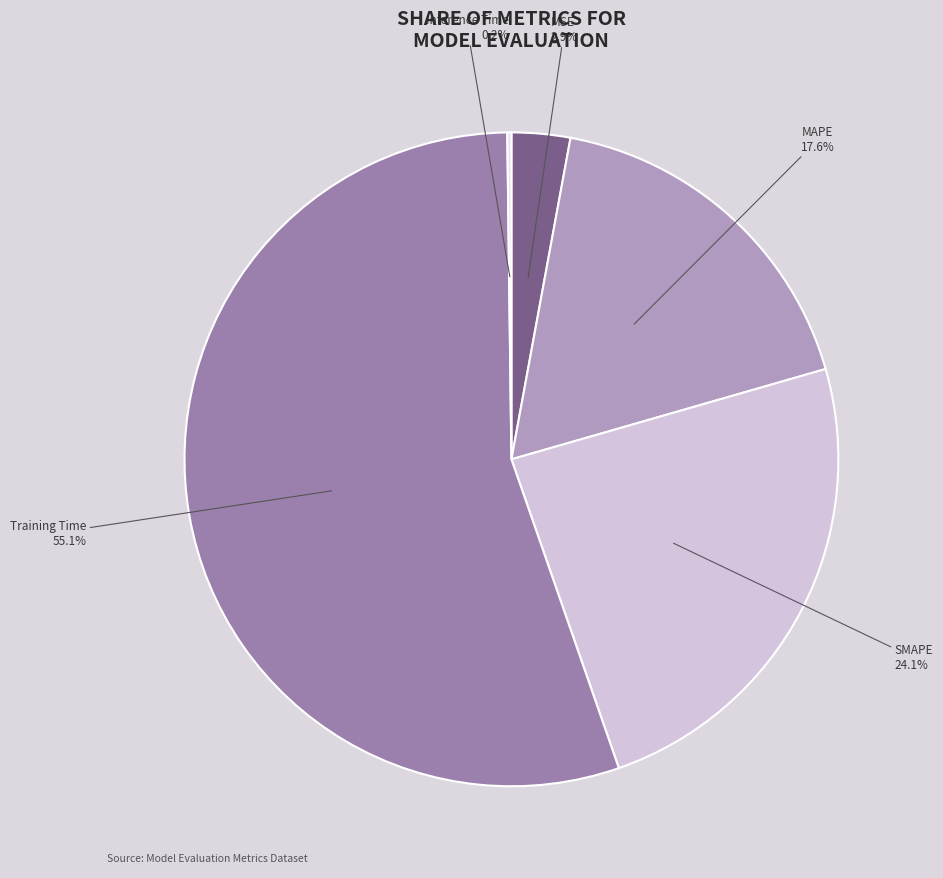

To the nearest percent, what percentage of the pie is MAPE?

18%